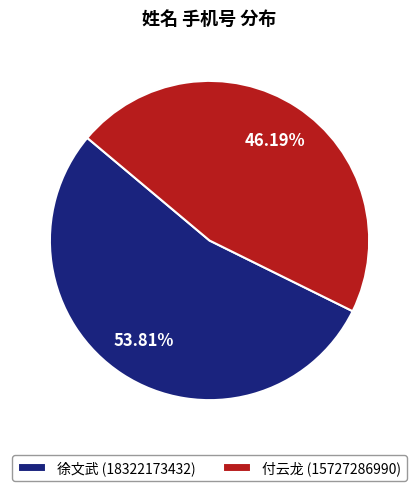

The 徐文武 slice represents 54% of the pie. True or false?

True